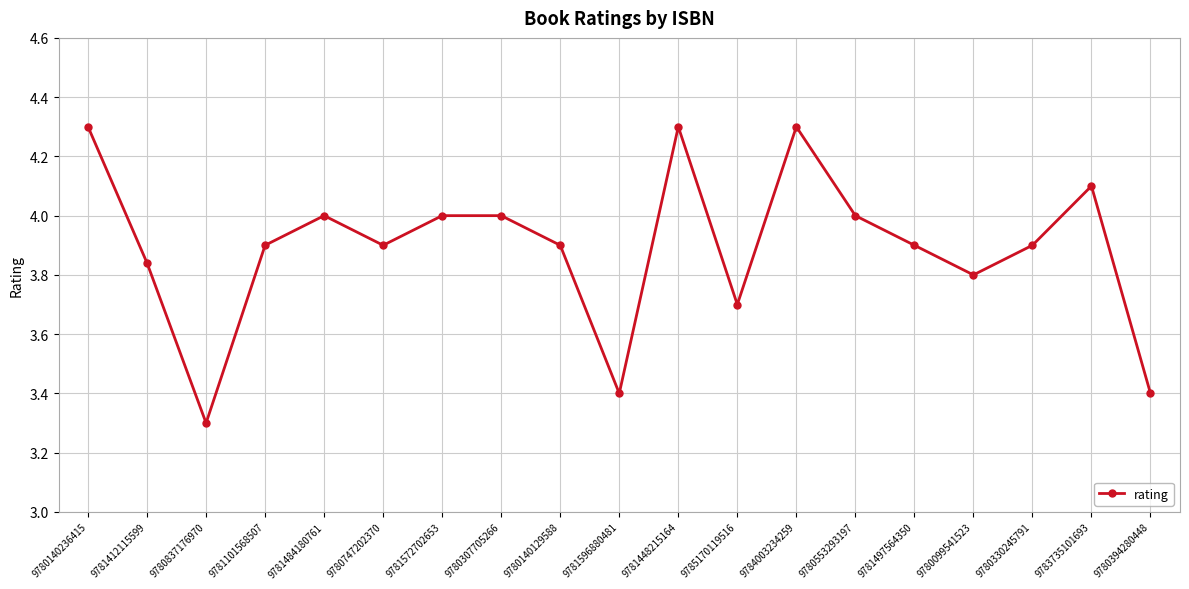

What is the change in value from 9781101568507 to 9784003234259?

+0.4